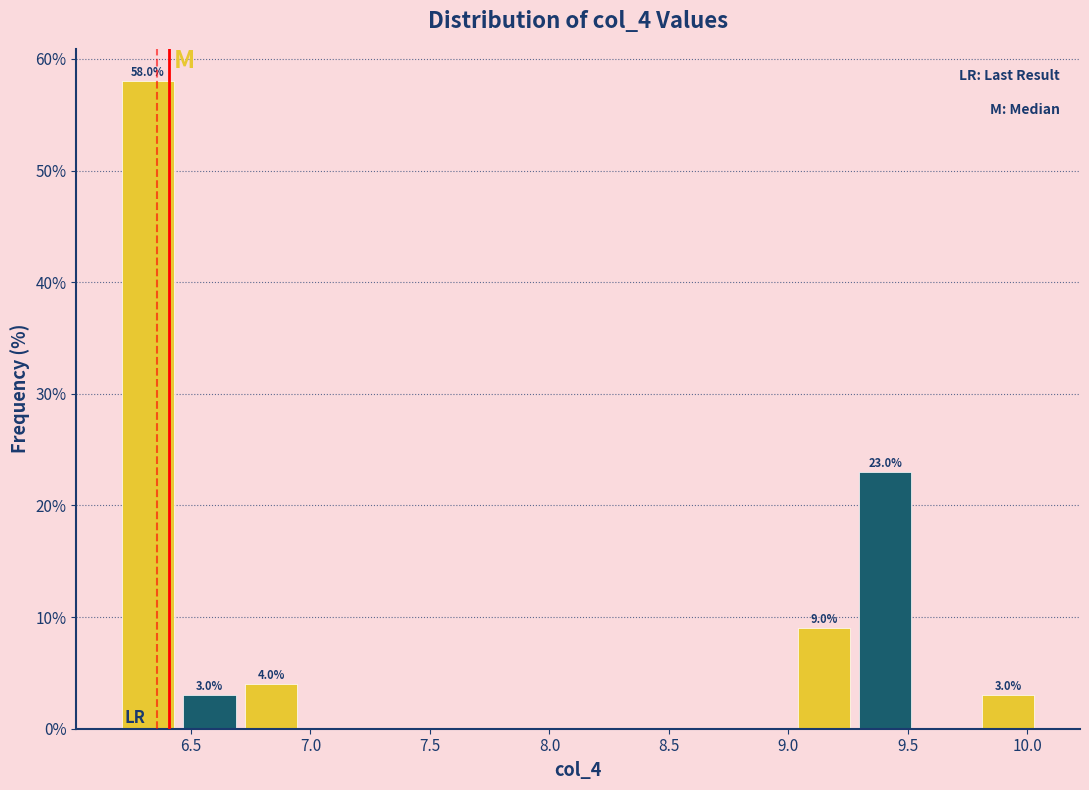

Over which range of the x-axis is the bar tallest?

6.20 to 6.45